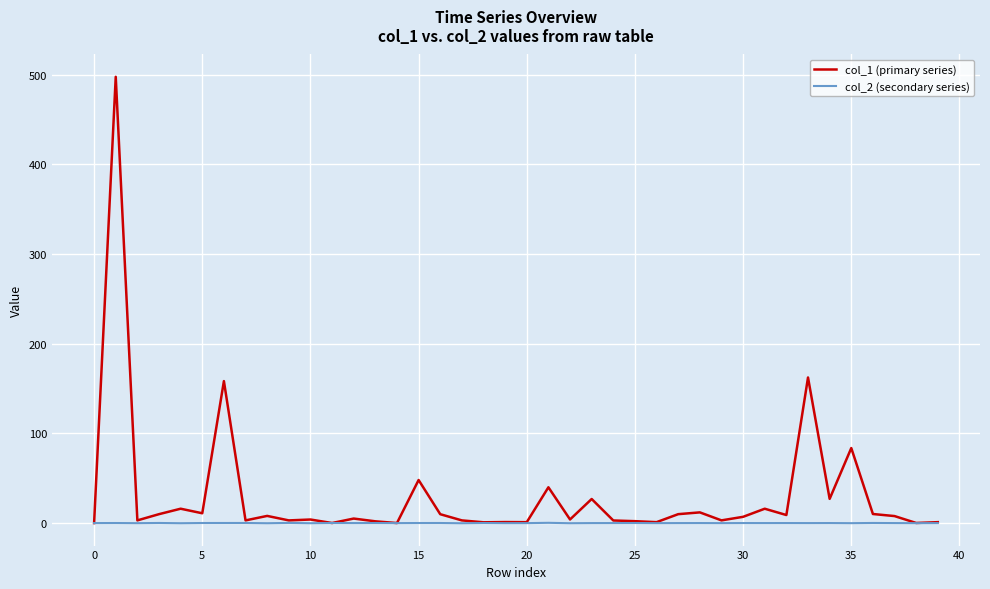

Rank the series by their maximum value, from lowest to highest.

col_2 (secondary series), col_1 (primary series)